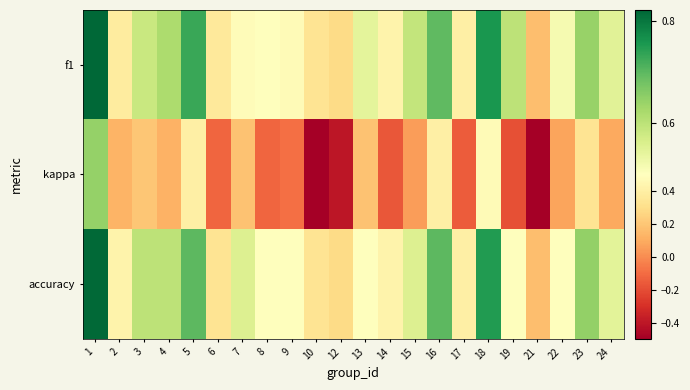

Reading left to right, list all the values displayed in this chart.

f1: 1=0.8	2=0.4	3=0.6	4=0.6	5=0.7	6=0.4	7=0.5	8=0.5	9=0.5	10=0.3	12=0.3	13=0.5	14=0.4	15=0.6	16=0.7	17=0.4	18=0.8	19=0.6	21=0.2	22=0.5	23=0.6	24=0.5
kappa: 1=0.6	2=0.1	3=0.2	4=0.1	5=0.4	6=-0.1	7=0.2	8=-0.1	9=-0.1	10=-0.5	12=-0.4	13=0.2	14=-0.2	15=0.1	16=0.4	17=-0.2	18=0.5	19=-0.2	21=-0.5	22=0.1	23=0.3	24=0.1
accuracy: 1=0.8	2=0.4	3=0.6	4=0.6	5=0.7	6=0.3	7=0.6	8=0.5	9=0.5	10=0.3	12=0.3	13=0.5	14=0.4	15=0.6	16=0.7	17=0.4	18=0.8	19=0.5	21=0.2	22=0.5	23=0.6	24=0.5